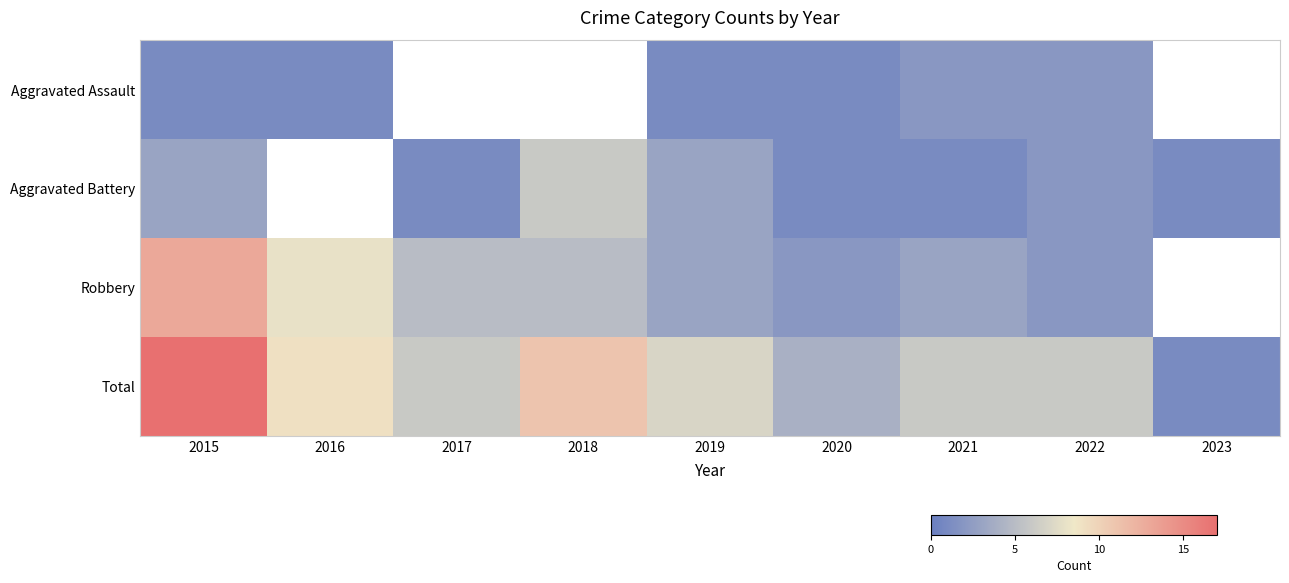

List the series in order of their overall mean, lowest first.

Aggravated Assault, Aggravated Battery, Robbery, Total